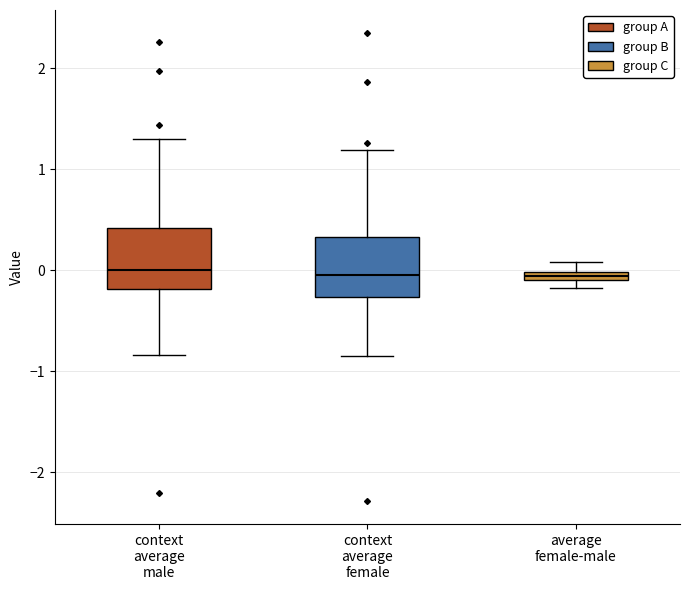

Where does the lower whisker of the box for context average male end on the y-axis? The values are not printed on the chart, so give them approximately, as read against the axis.

-0.8